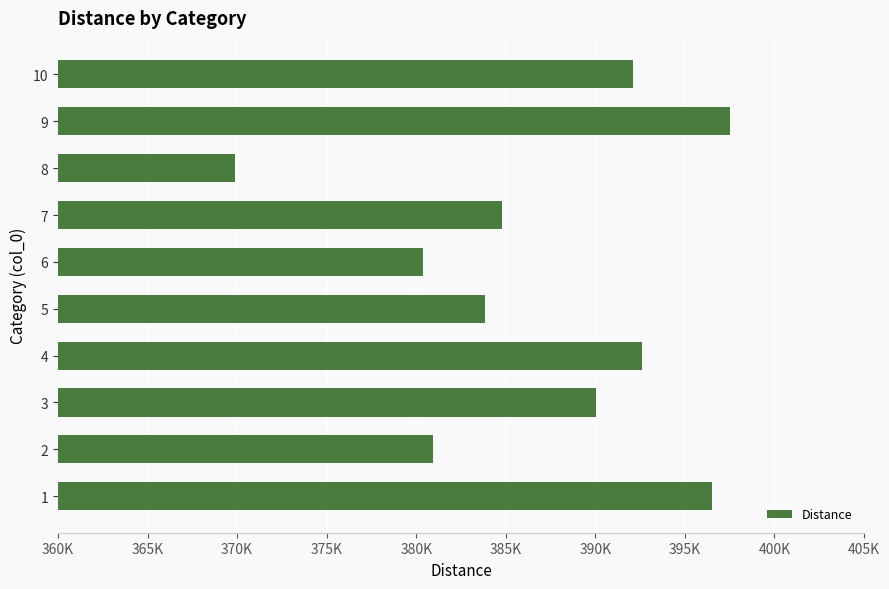

Rank the categories by value from highest to lowest.

9, 1, 4, 10, 3, 7, 5, 2, 6, 8